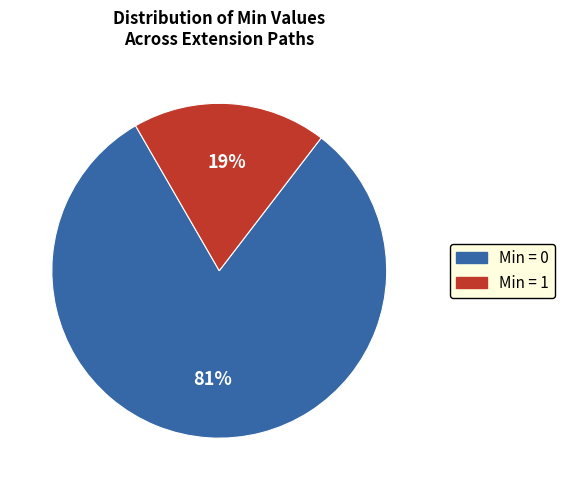

How many segments does this pie chart have?

2